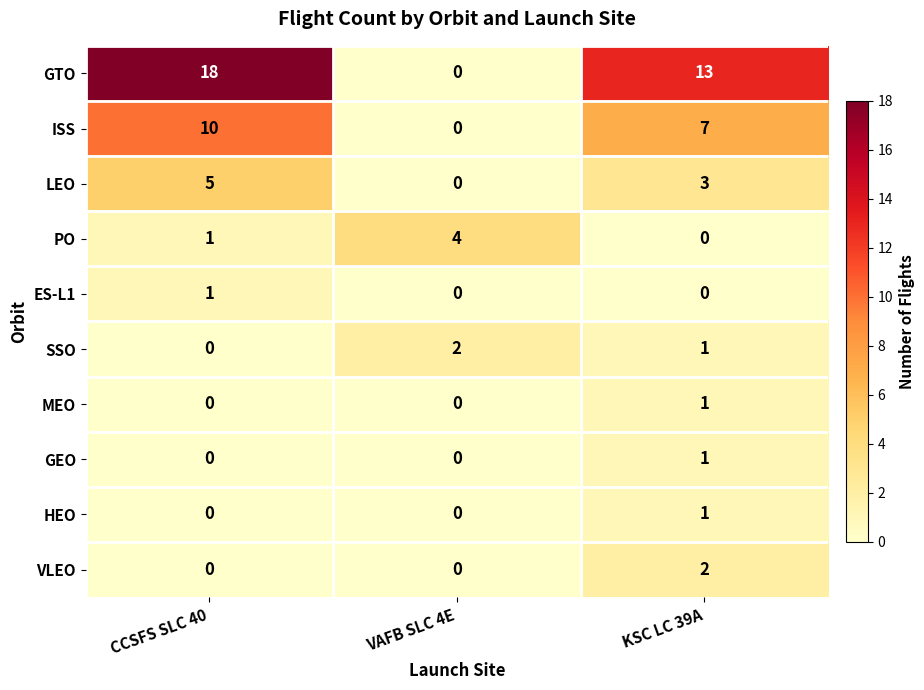

The ISS series shows 0 at VAFB SLC 4E. True or false?

True